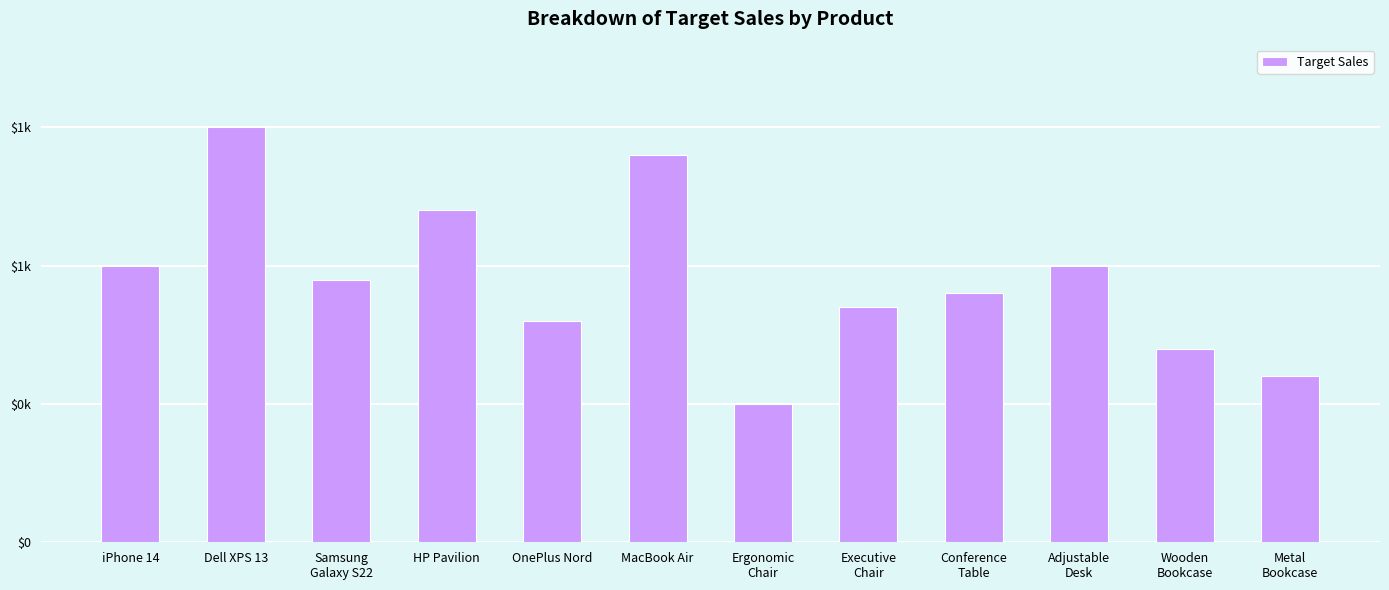

Count the number of data series in this chart.

1